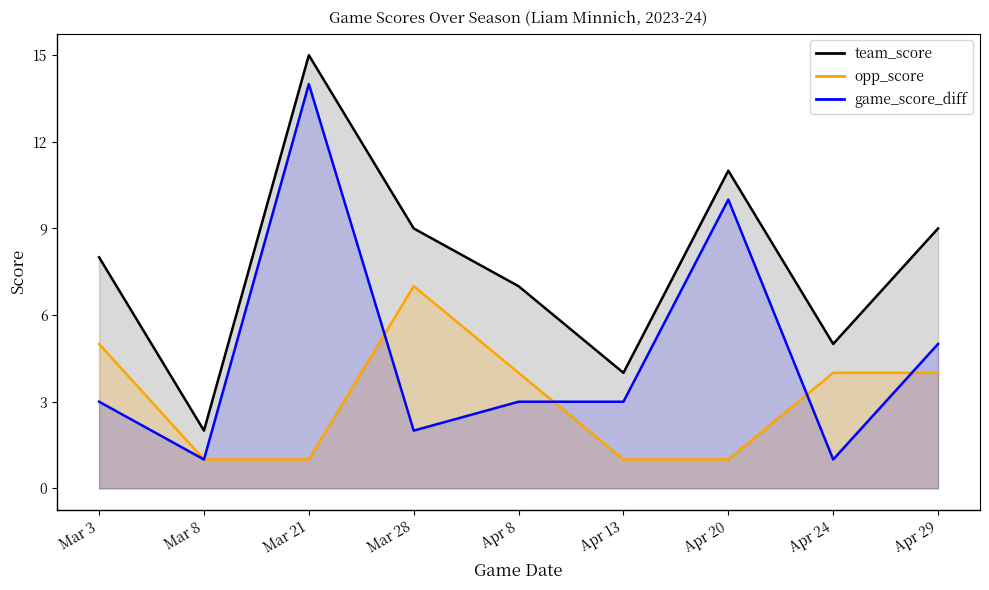

True or false: game_score_diff and team_score cross at least once.

False